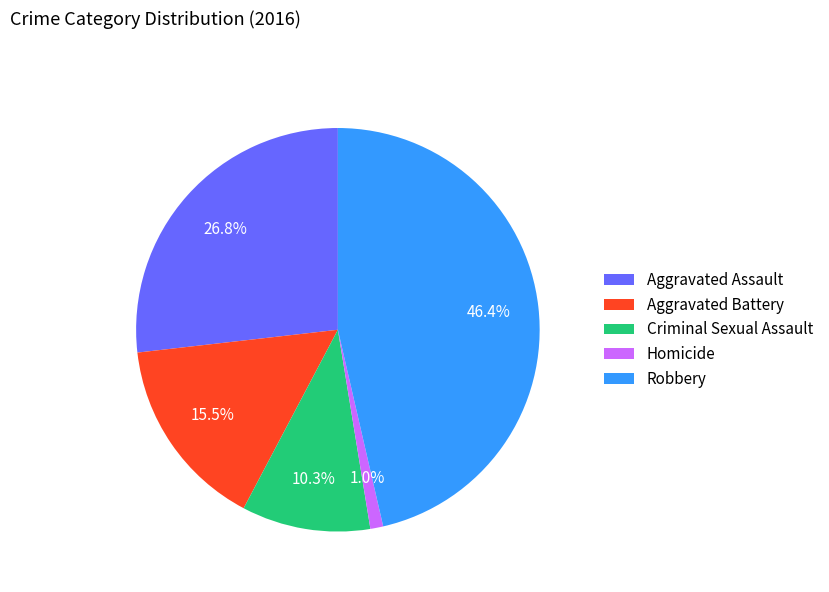

What is the largest slice in the pie chart?

Robbery